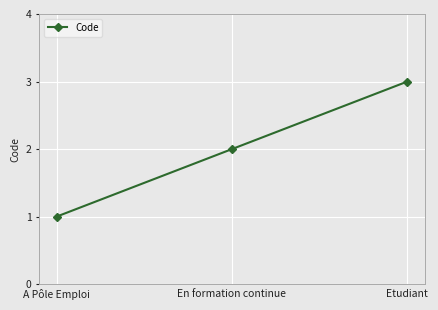

Reading left to right, what are all the values shown in this chart?

A Pôle Emploi=1	En formation continue=2	Etudiant=3